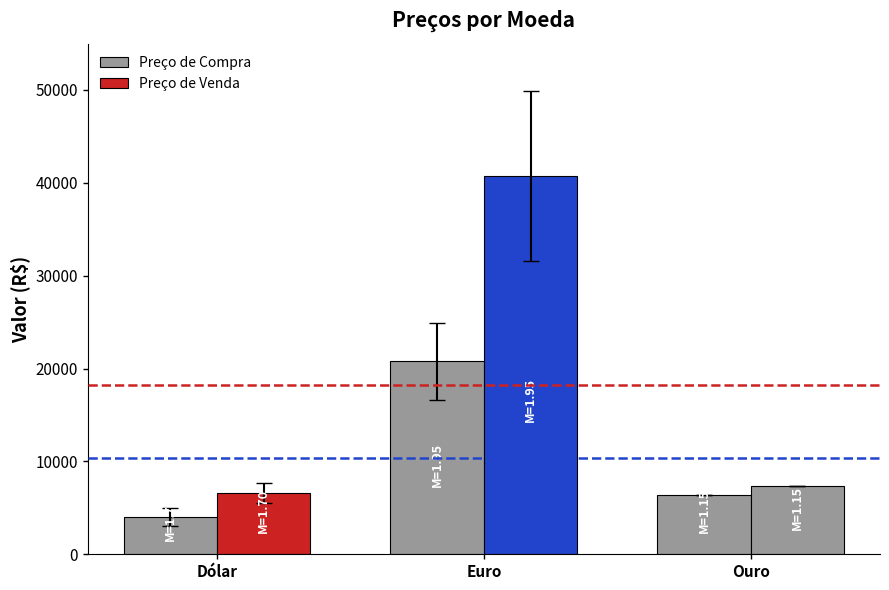

True or false: Preço de Venda has a value of 2446.5 at Dólar.

False